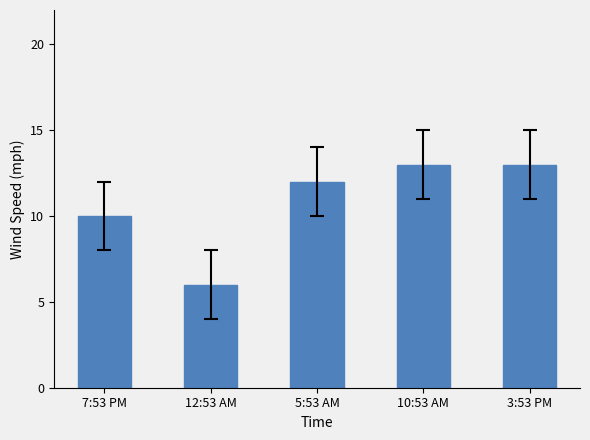

How many values are below 12?

2